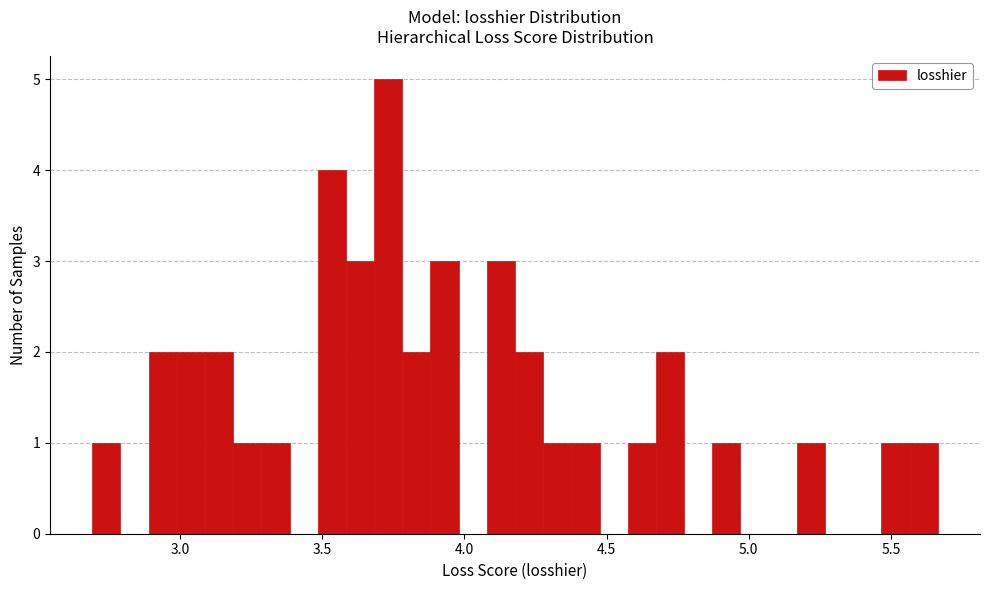

Read against the x-axis, roughly where is the centre of the tallest bar?

3.75